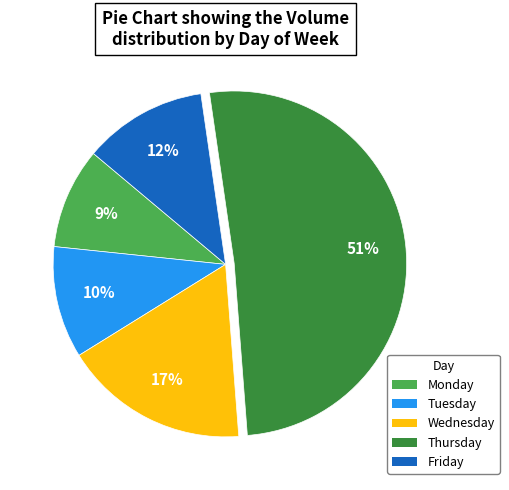

To the nearest percent, what is the average slice percentage?

20%